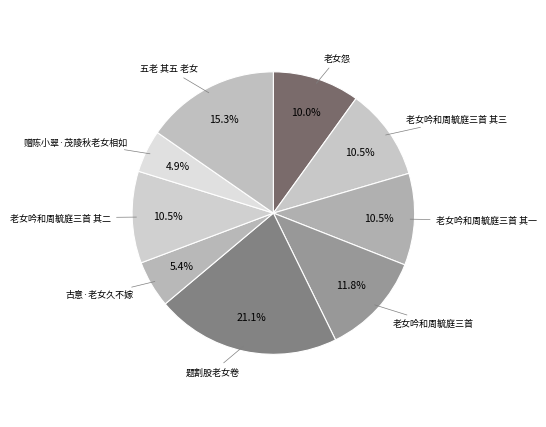

Combined, what portion of the pie is 老女吟和周毓庭三首 其一 and 五老 其五 老女?

25.8%